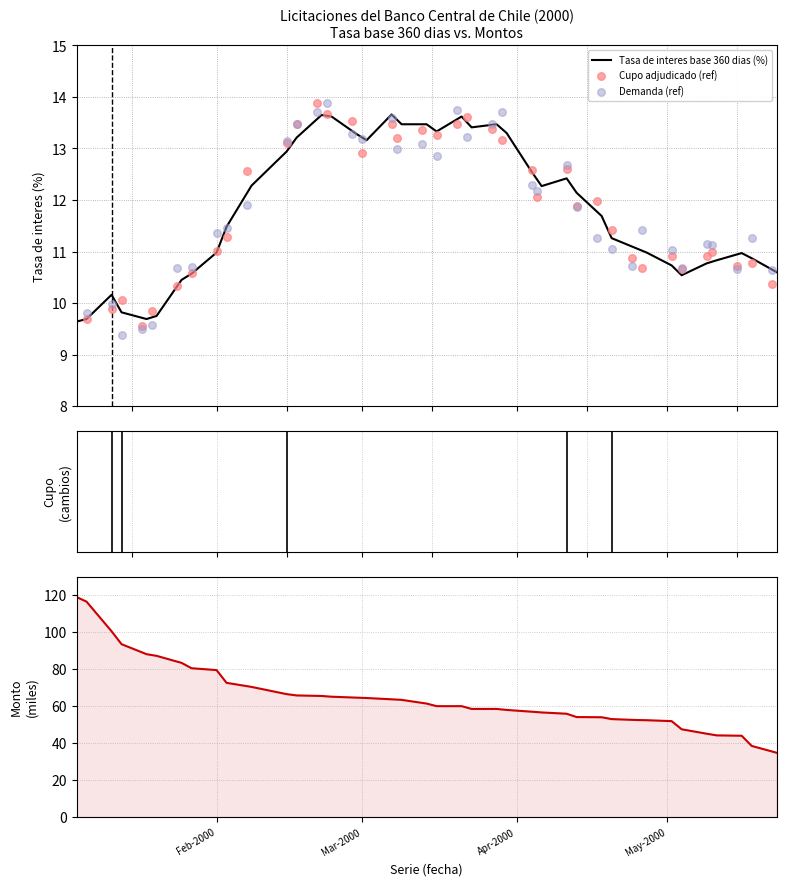

Is the value of Demanda (ref) at 23 greater than the value of Tasa de interes base 360 dias (%) at 9?

Yes